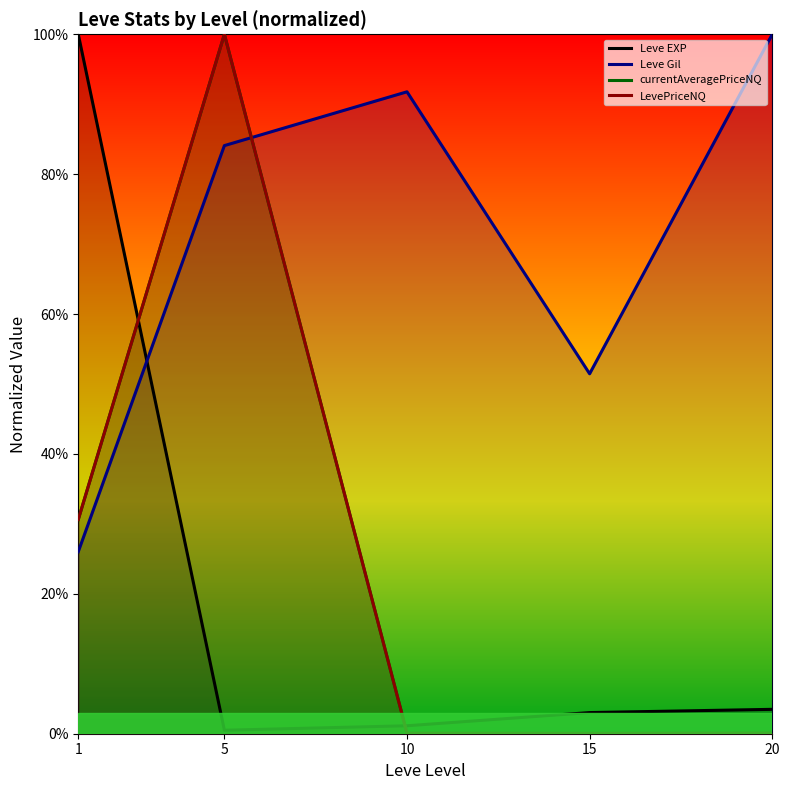

Count the number of categories in the chart.

5